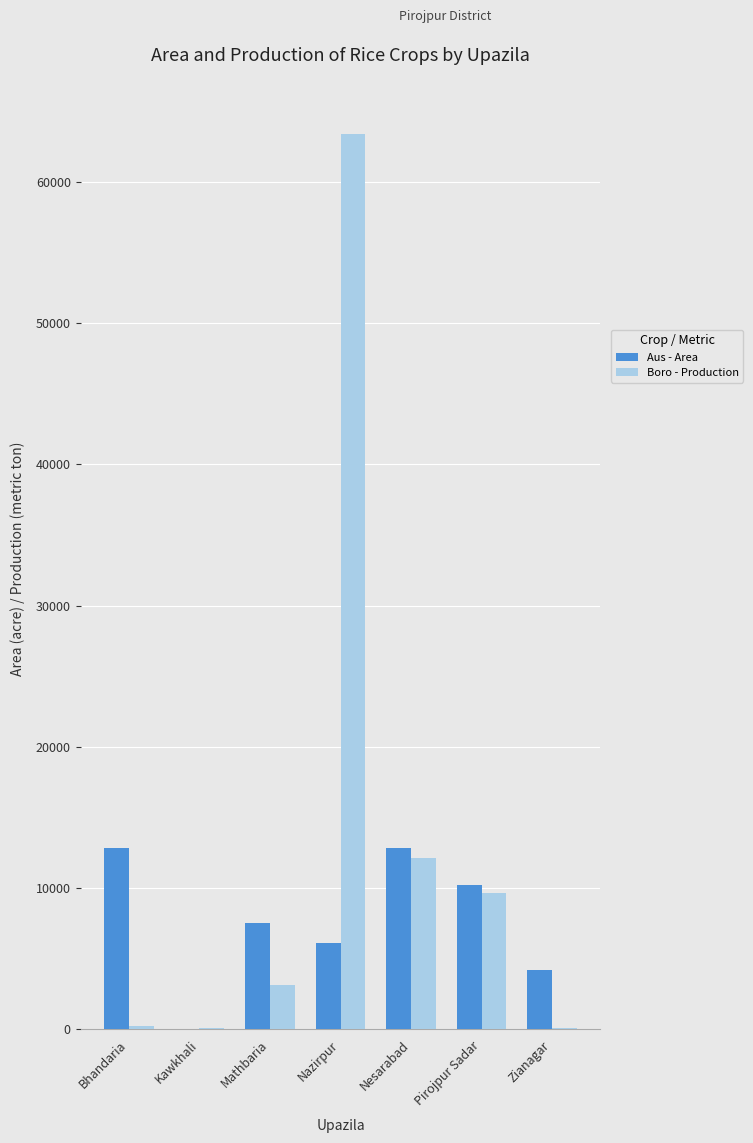

What is the sum of all Aus - Area values?

53840